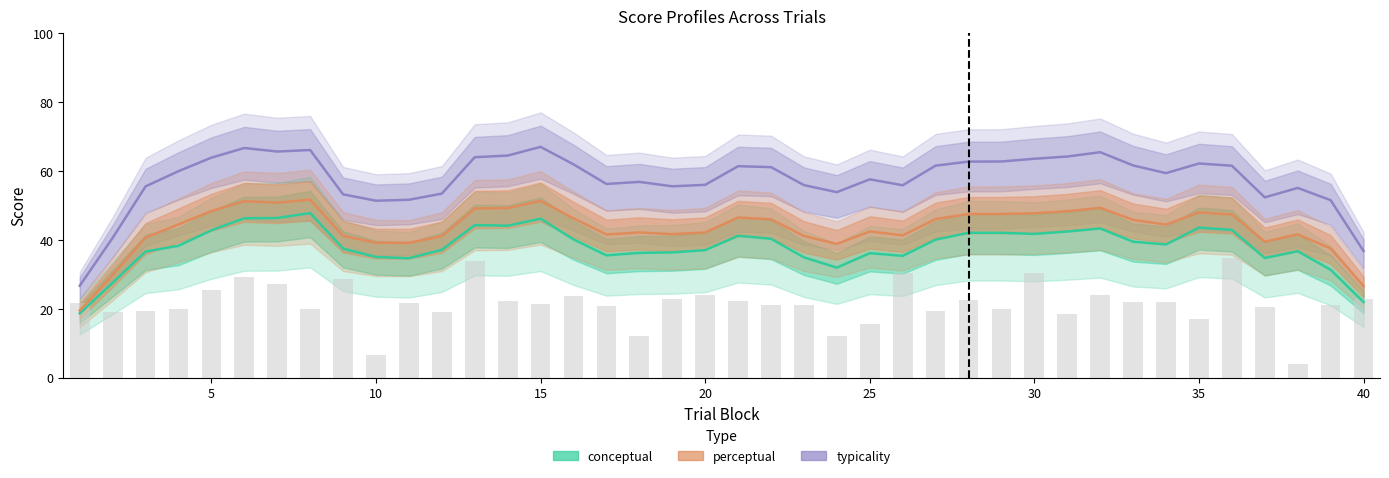

Is the value of typicality at 35 greater than the value of conceptual at 11?

Yes